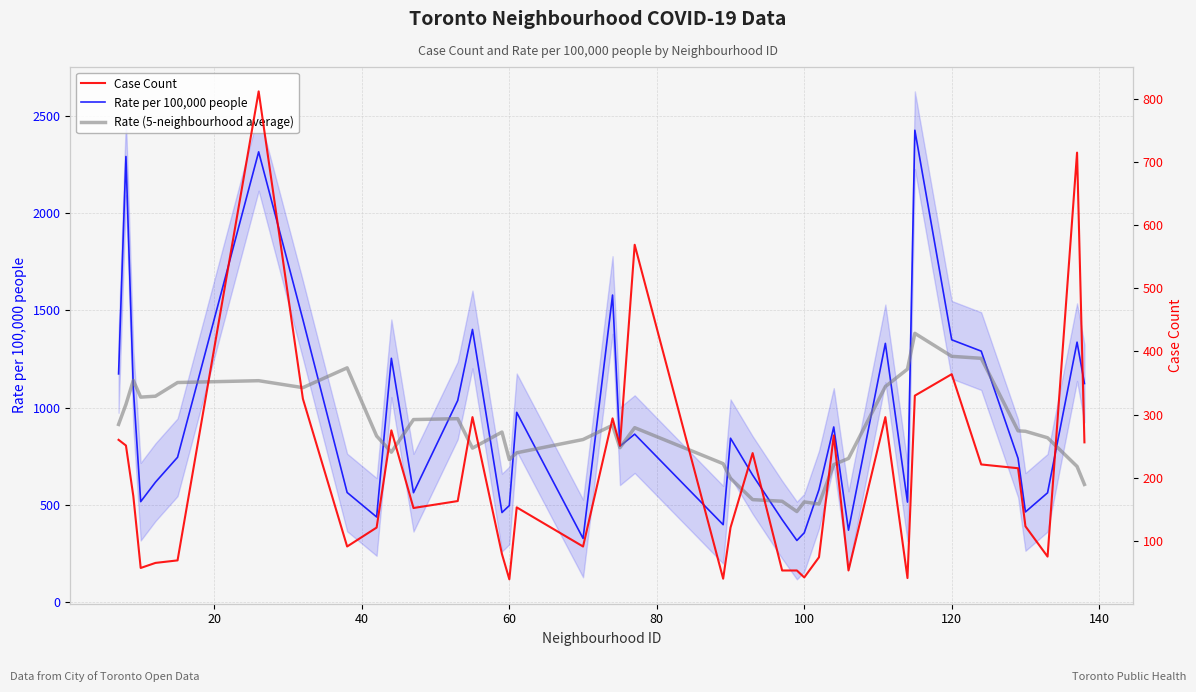

What are all the series names shown in the legend?

Rate per 100,000 people, Rate (5-neighbourhood average), Case Count